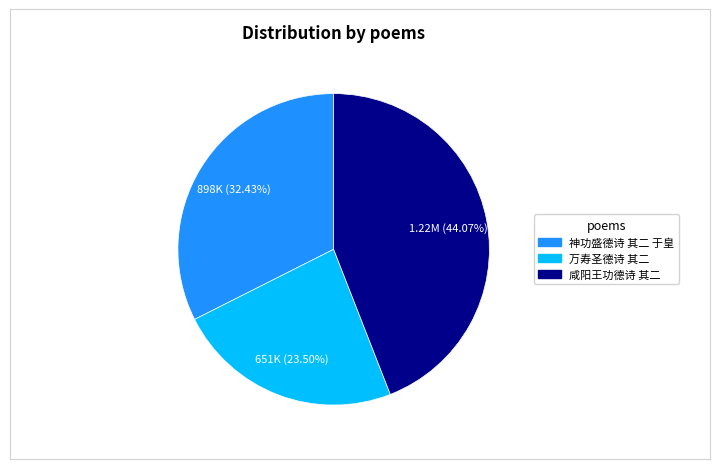

What is the largest slice in the pie chart?

咸阳王功德诗 其二